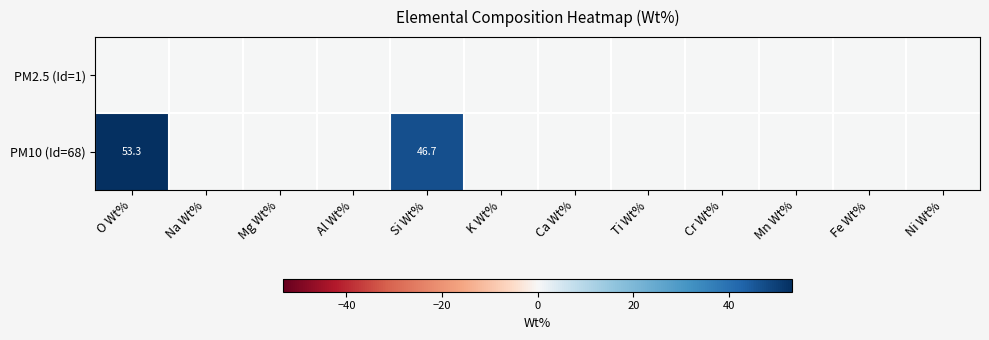

Between O Wt% and Al Wt%, which series saw the biggest shift?

PM10 (Id=68)